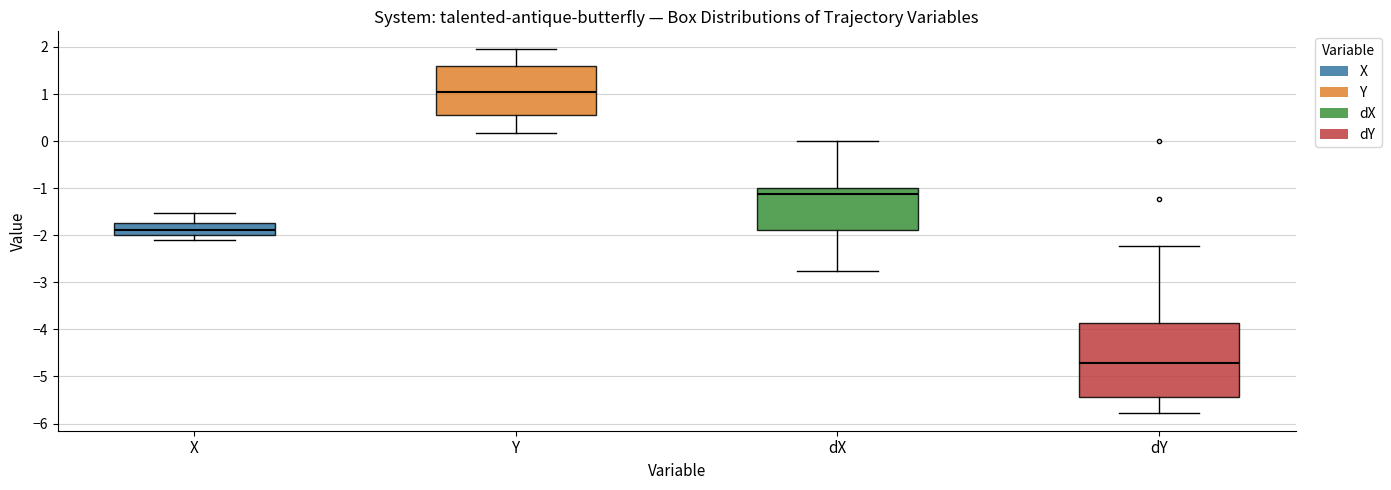

Which box has the highest median line?

Y